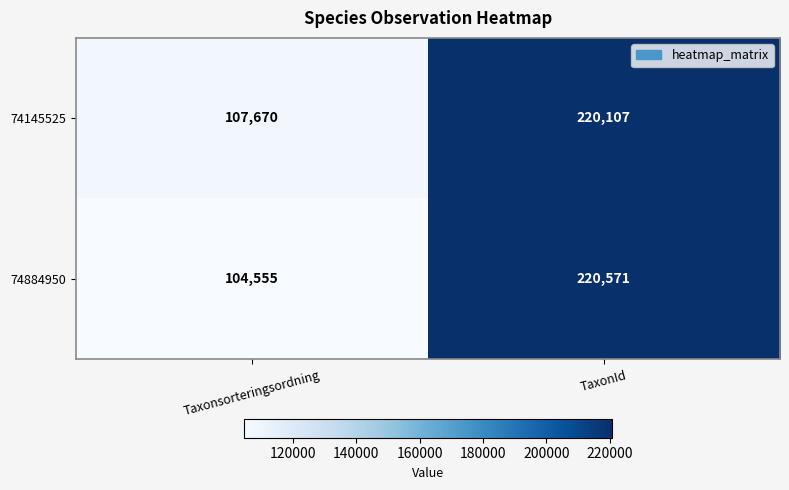

List the series in order of their peak value, lowest first.

74145525, 74884950